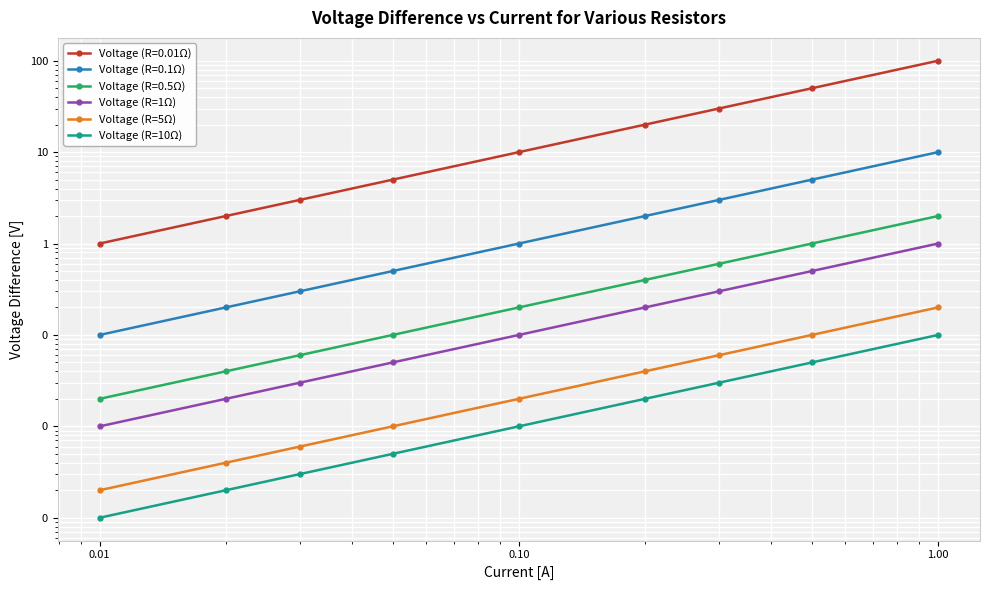

At which category is the sum across all series the highest?

8